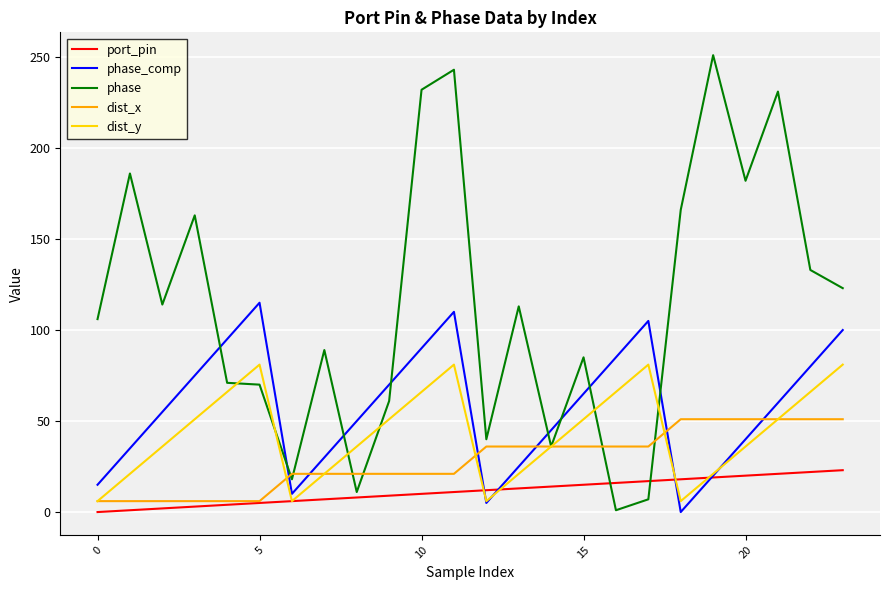

Which series has the widest spread of values?

phase